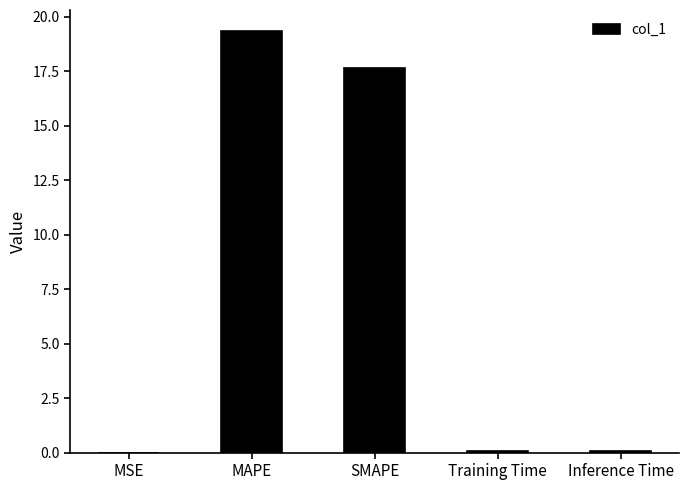

What is the sum of all values?

37.1